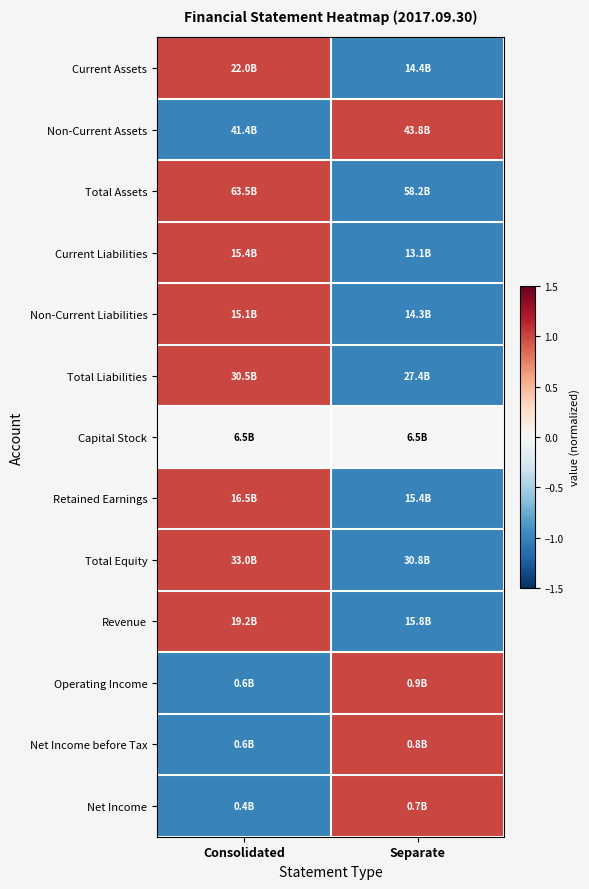

Reading right to left, extract all data points from this chart.

Current Assets: Separate=-1	Consolidated=1
Non-Current Assets: Separate=1	Consolidated=-1
Total Assets: Separate=-1	Consolidated=1
Current Liabilities: Separate=-1	Consolidated=1
Non-Current Liabilities: Separate=-1	Consolidated=1
Total Liabilities: Separate=-1	Consolidated=1
Capital Stock: Separate=0	Consolidated=0
Retained Earnings: Separate=-1	Consolidated=1
Total Equity: Separate=-1	Consolidated=1
Revenue: Separate=-1	Consolidated=1
Operating Income: Separate=1	Consolidated=-1
Net Income before Tax: Separate=1	Consolidated=-1
Net Income: Separate=1	Consolidated=-1